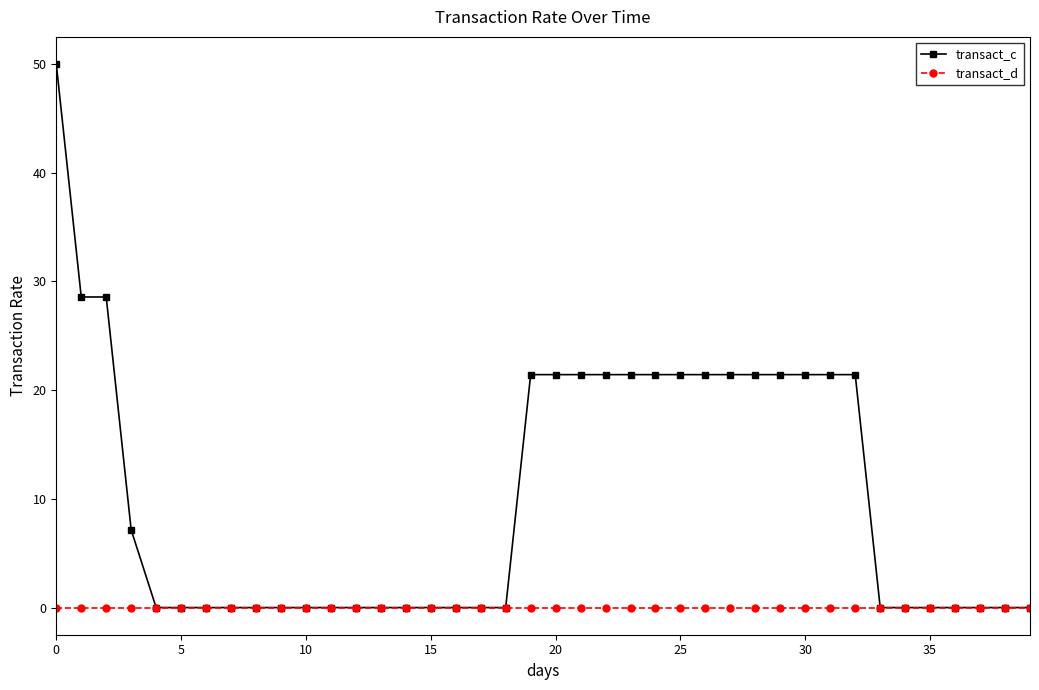

Which series has the widest spread of values?

transact_c